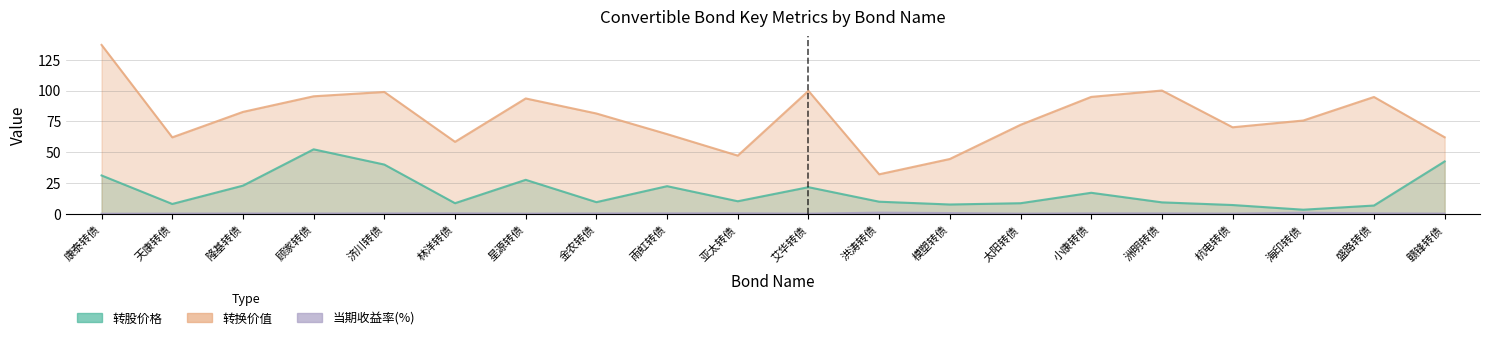

Does the chart display data point markers on the line(s)?

No